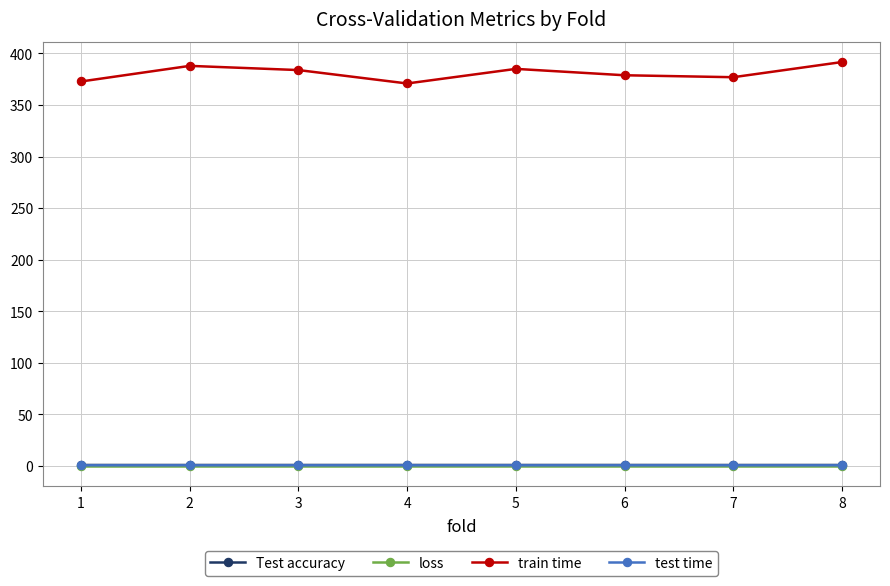

How many data points does each series have?

8